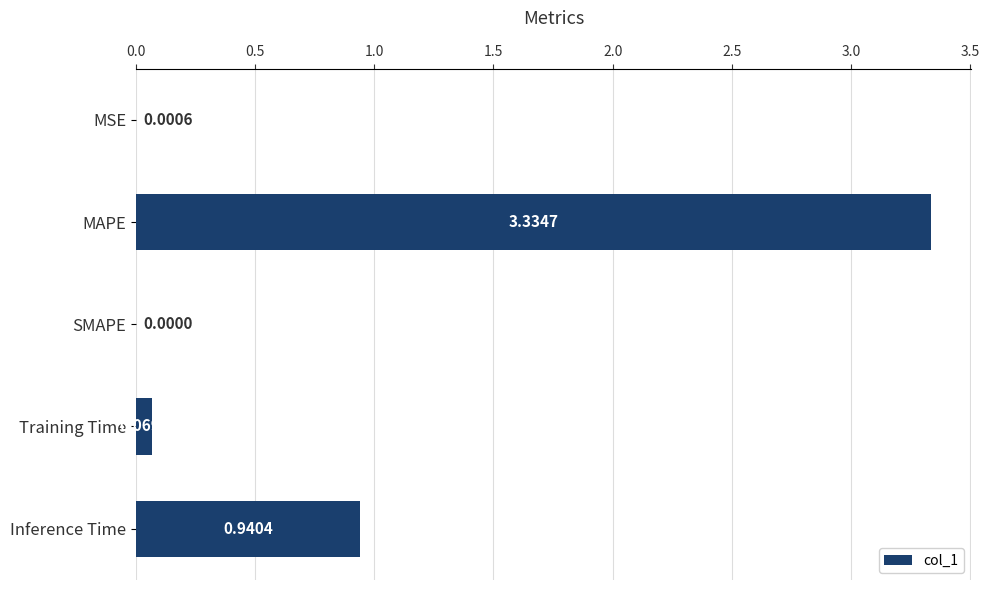

Which has a higher value, Training Time or Inference Time?

Inference Time